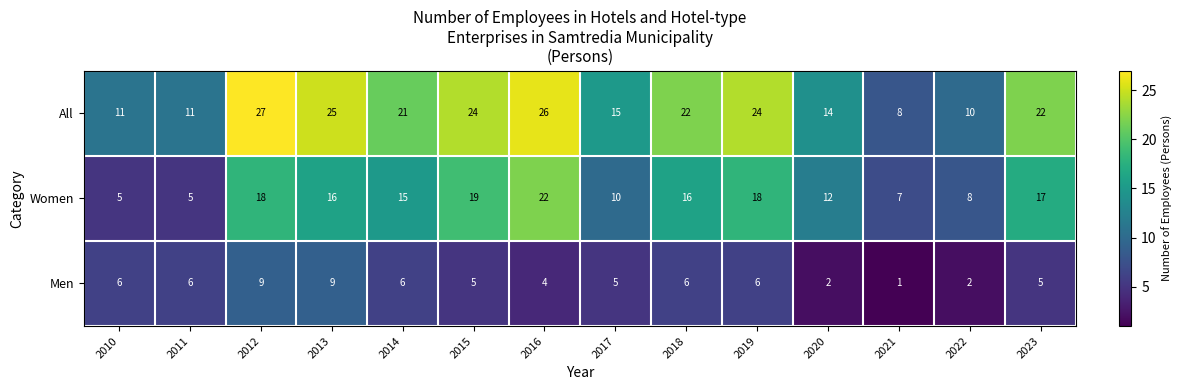

At which label is Women closest to 13?

2020